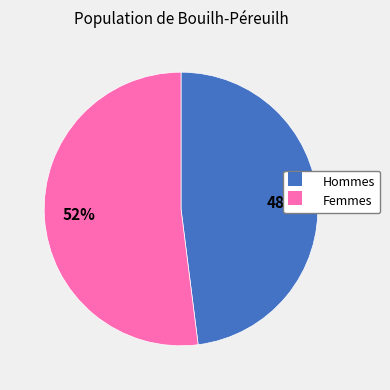

To the nearest percent, what is the difference between the largest and smallest slice percentages?

4%